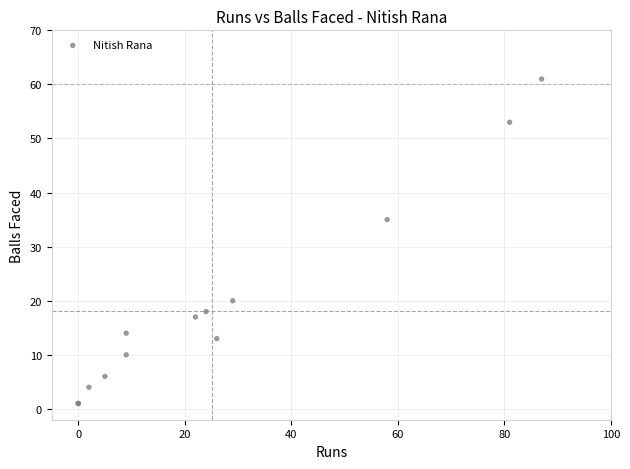

What Y value in the scatter plot is closest to 31?

35